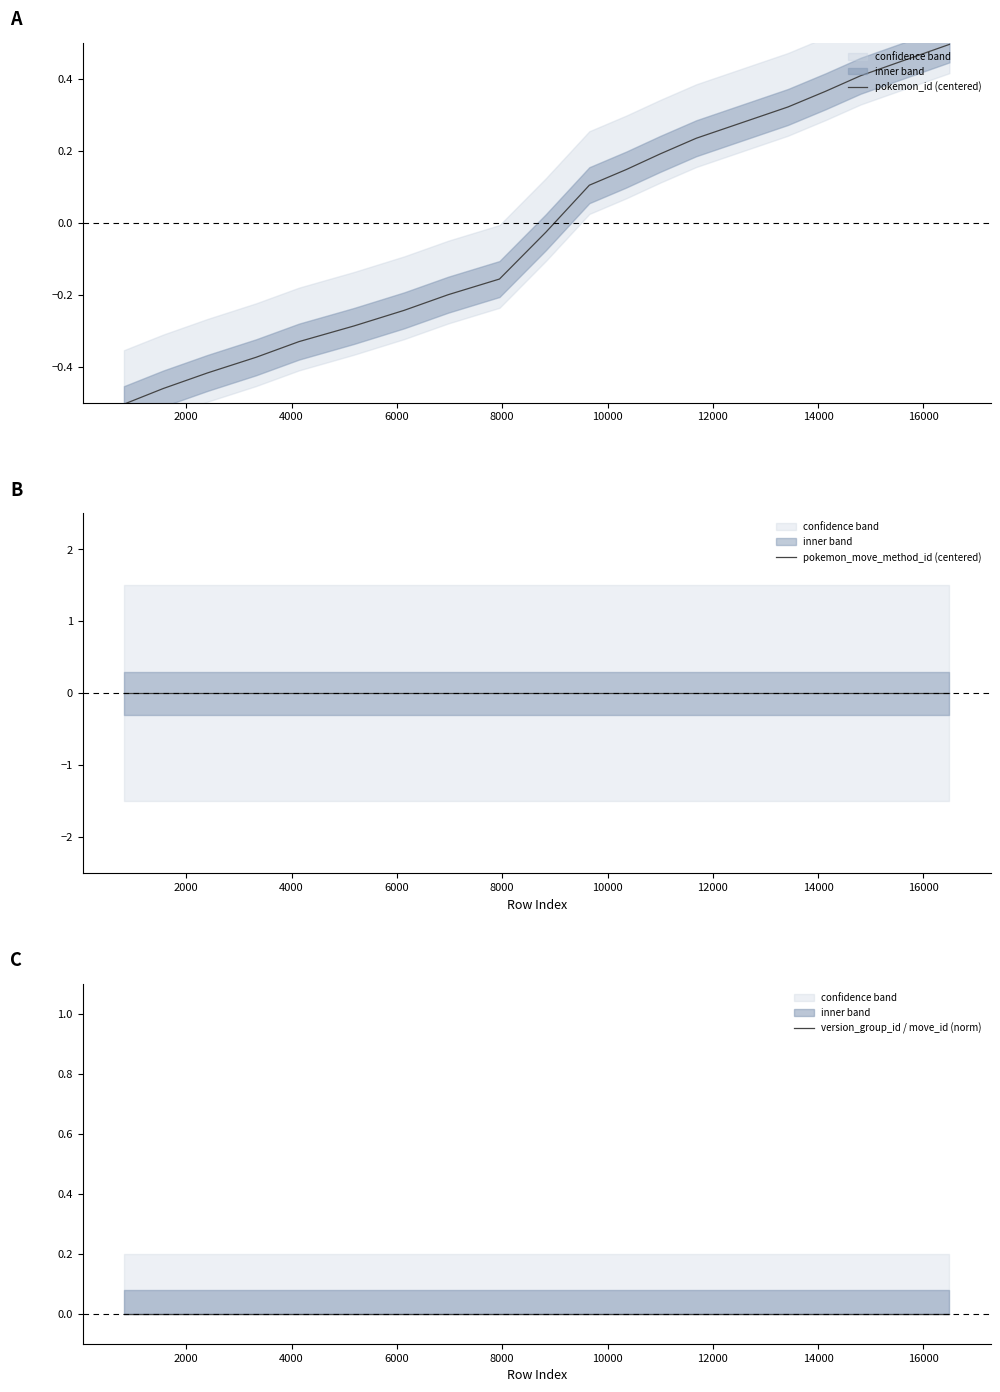

What are all the series names shown in the legend?

pokemon_id (centered), pokemon_move_method_id (centered), version_group_id / move_id (norm)